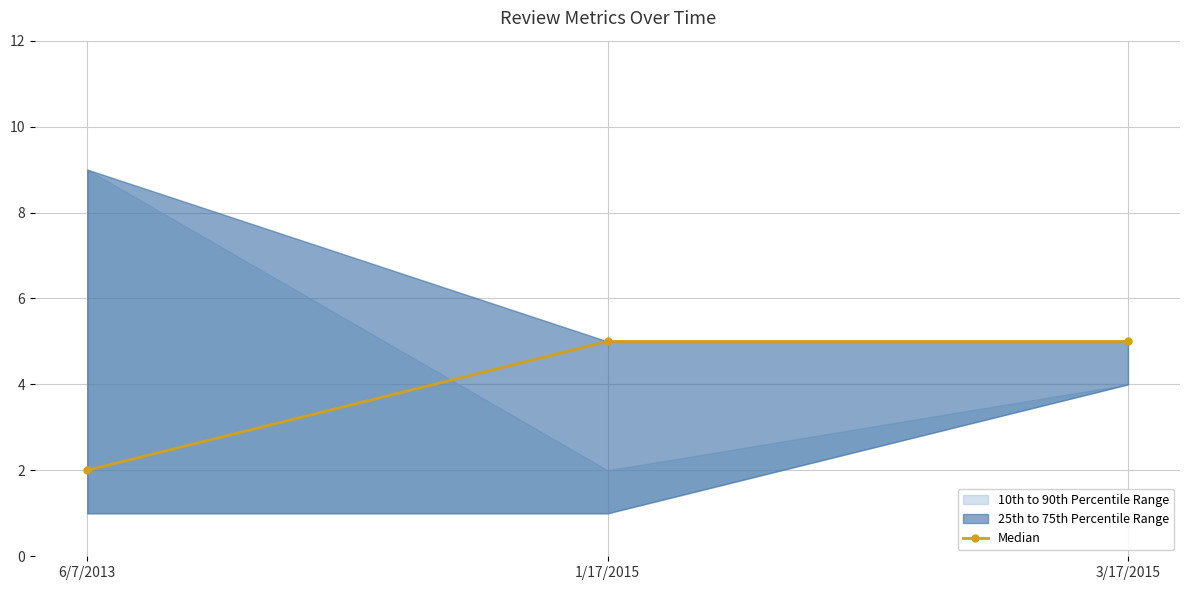

What is the highest value of the Median series?

5